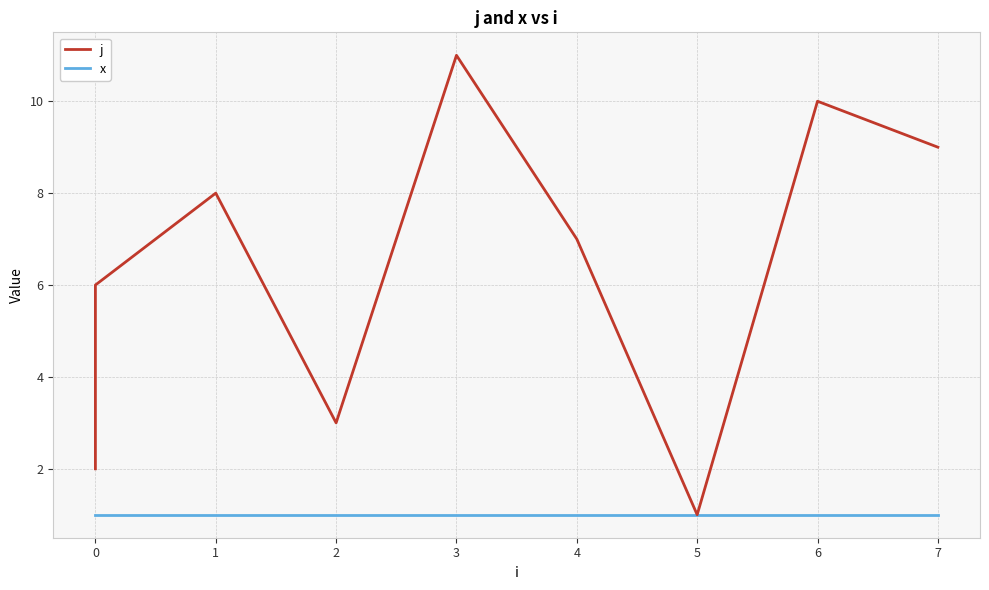

True or false: x has more than 0 interior local peaks.

False